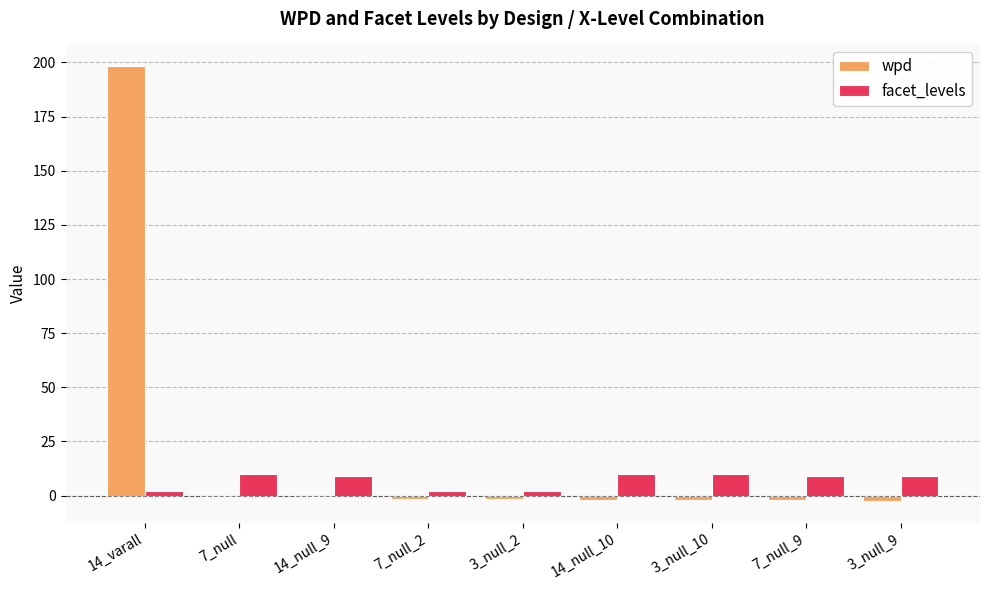

Where does the wpd series first go above -1?

14_varall